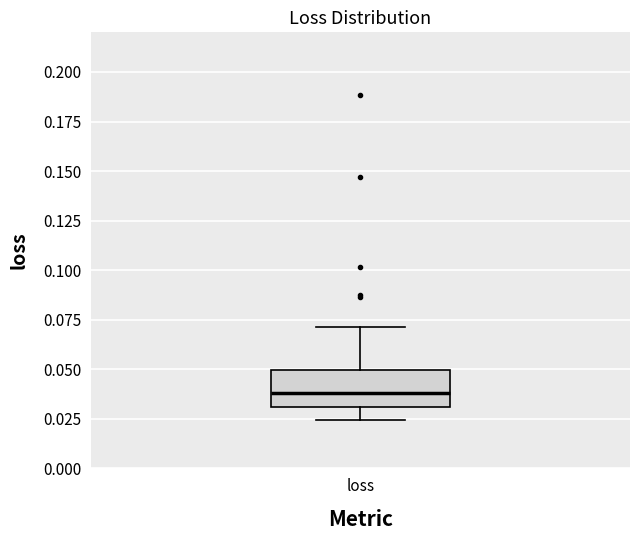

Where does the median line of the box for loss sit on the y-axis? The values are not printed on the chart, so give them approximately, as read against the axis.

0.040